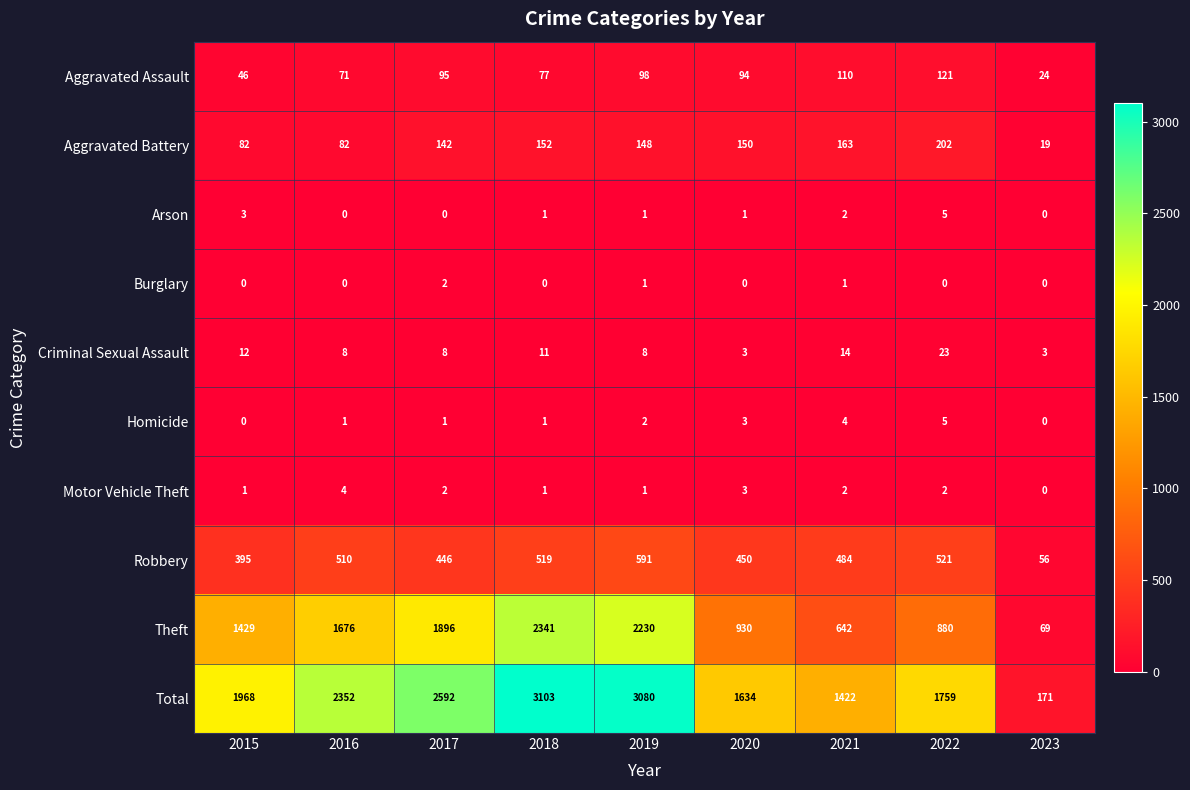

At which label does Aggravated Battery first exceed 148?

2018